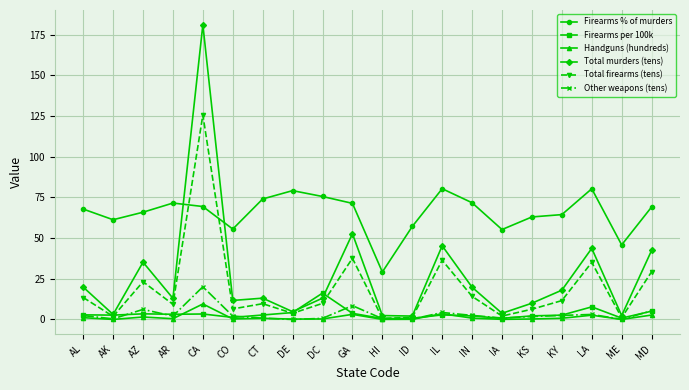

What is the lowest value of the Firearms % of murders series?

29.2